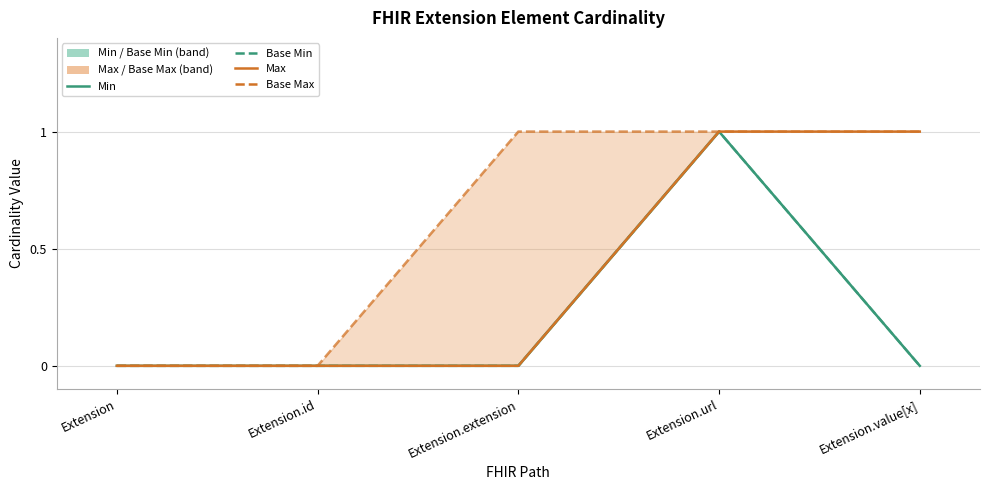

At how many categories does at least one series exceed 0?

3